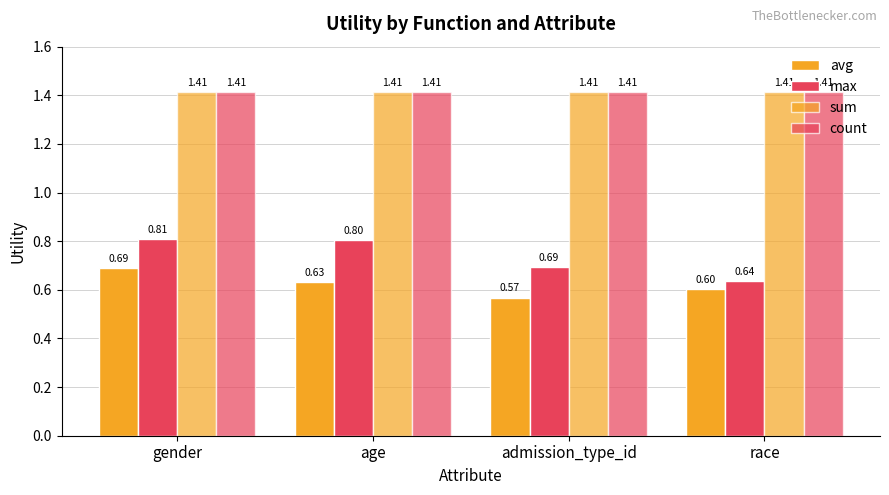

How many data points does each series have?

4